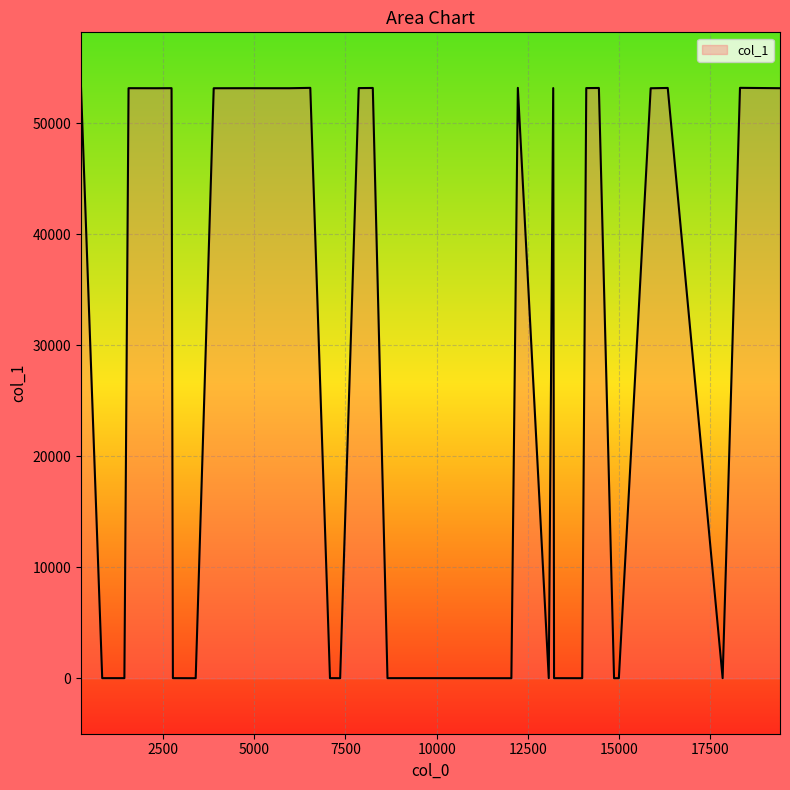

Rank the categories by value from lowest to highest.

19, 20, 21, 22, 23, 24, 25, 9, 10, 11, 12, 13, 14, 29, 30, 31, 32, 33, 34, 35, 39, 0, 1, 2, 3, 4, 5, 6, 7, 8, 15, 16, 17, 18, 26, 27, 28, 36, 37, 38